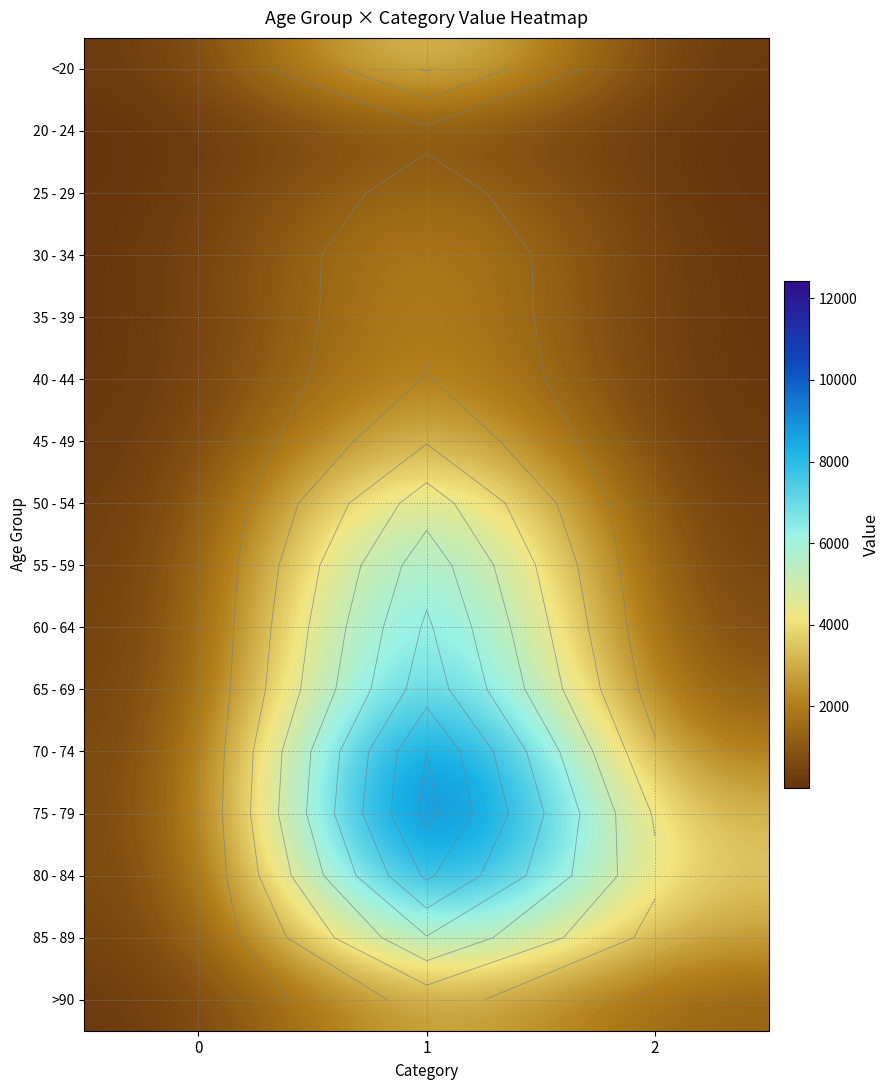

What is the sum of all 60 - 64 values?

9746